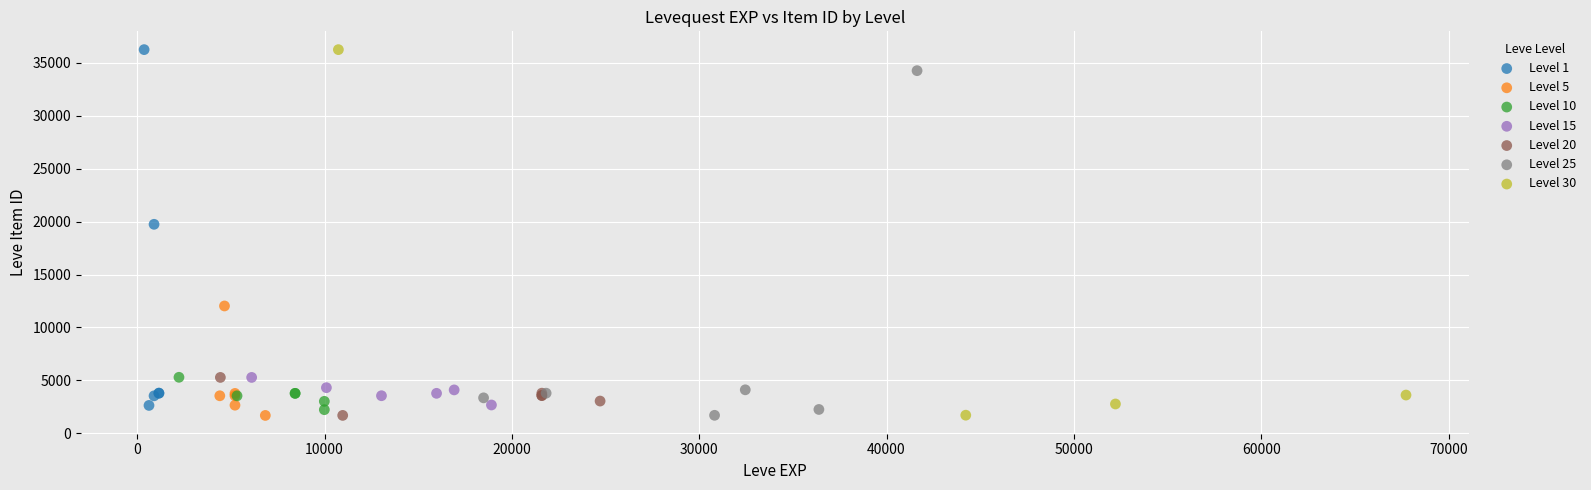

What are all the series names shown in the legend?

Level 1, Level 5, Level 10, Level 15, Level 20, Level 25, Level 30